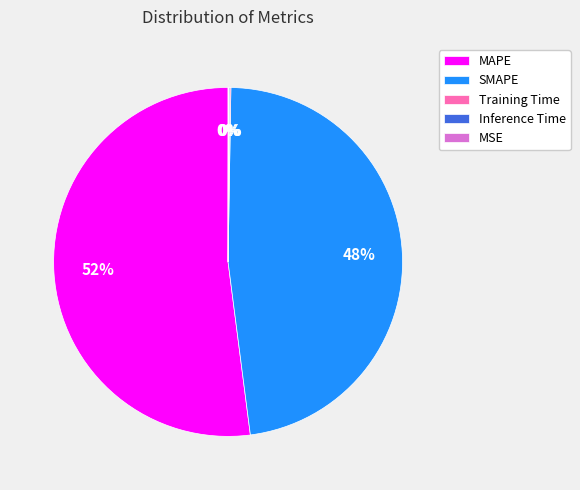

To the nearest percent, what is the difference between the largest and smallest slice percentages?

52%